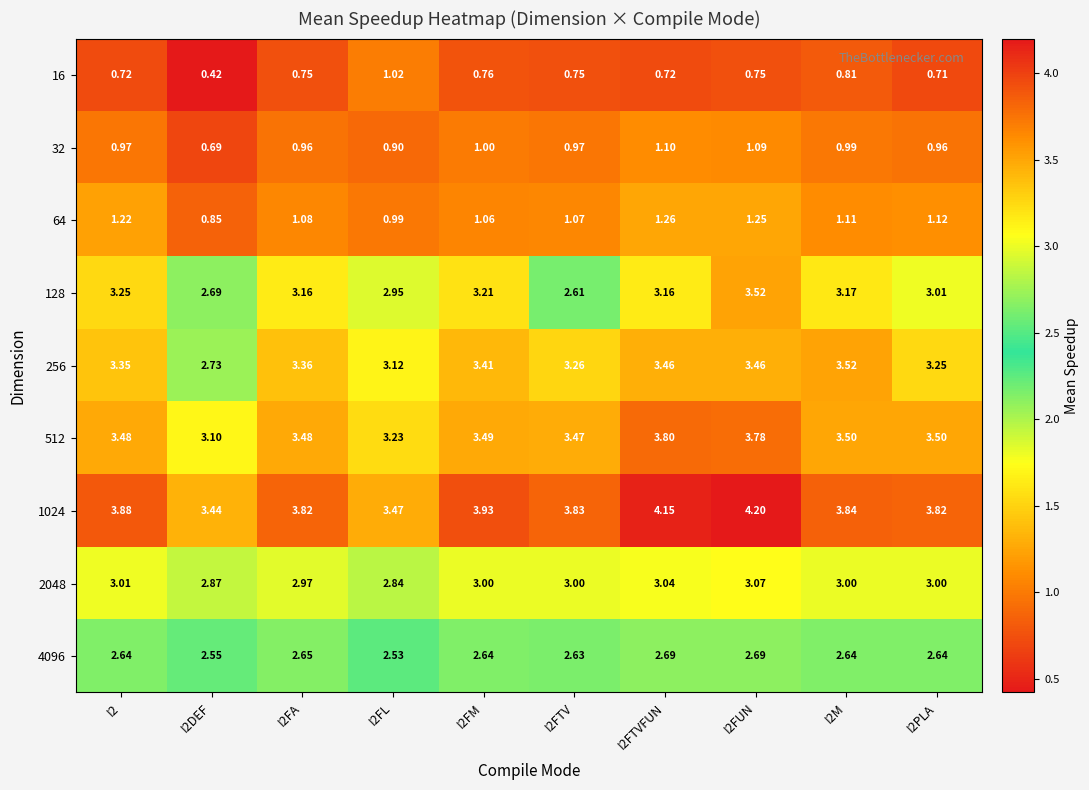

Is the value of 32 at I2FL greater than the value of 2048 at I2FL?

No